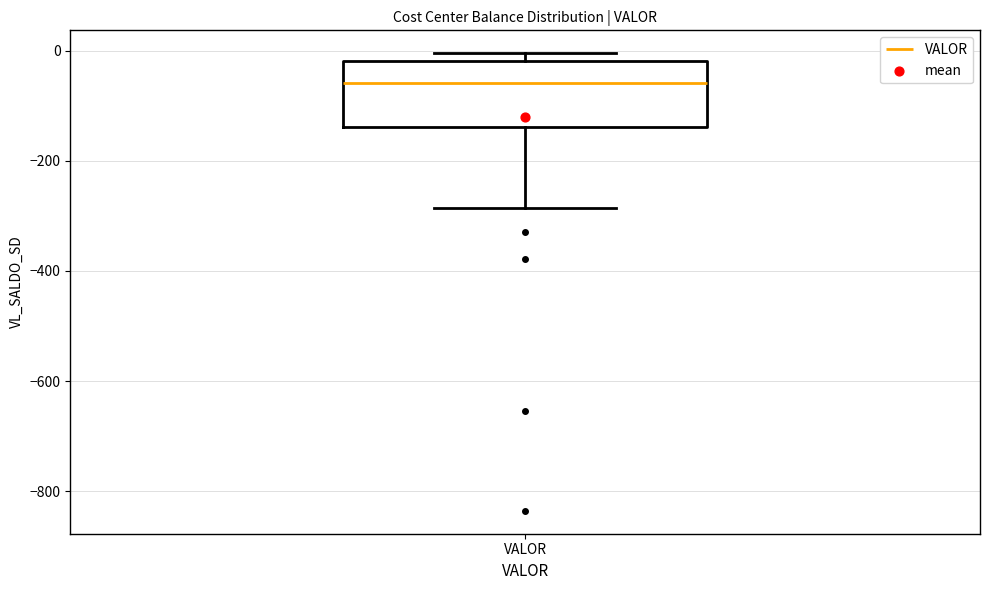

Transcribe this box plot: give where the median line is, the range the box spans, and where the two whiskers end, as read against the y-axis. The values are not printed on the chart, so give them approximately, as read against the axis.

median -60, box -140 to -20, whiskers -280 to 0